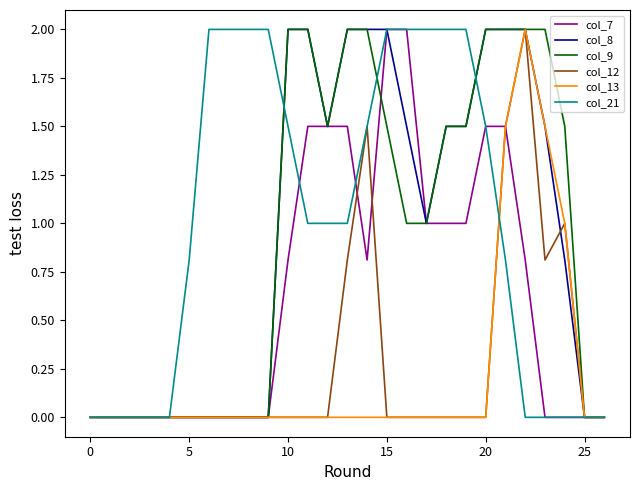

What is the maximum value for col_7?

2.0